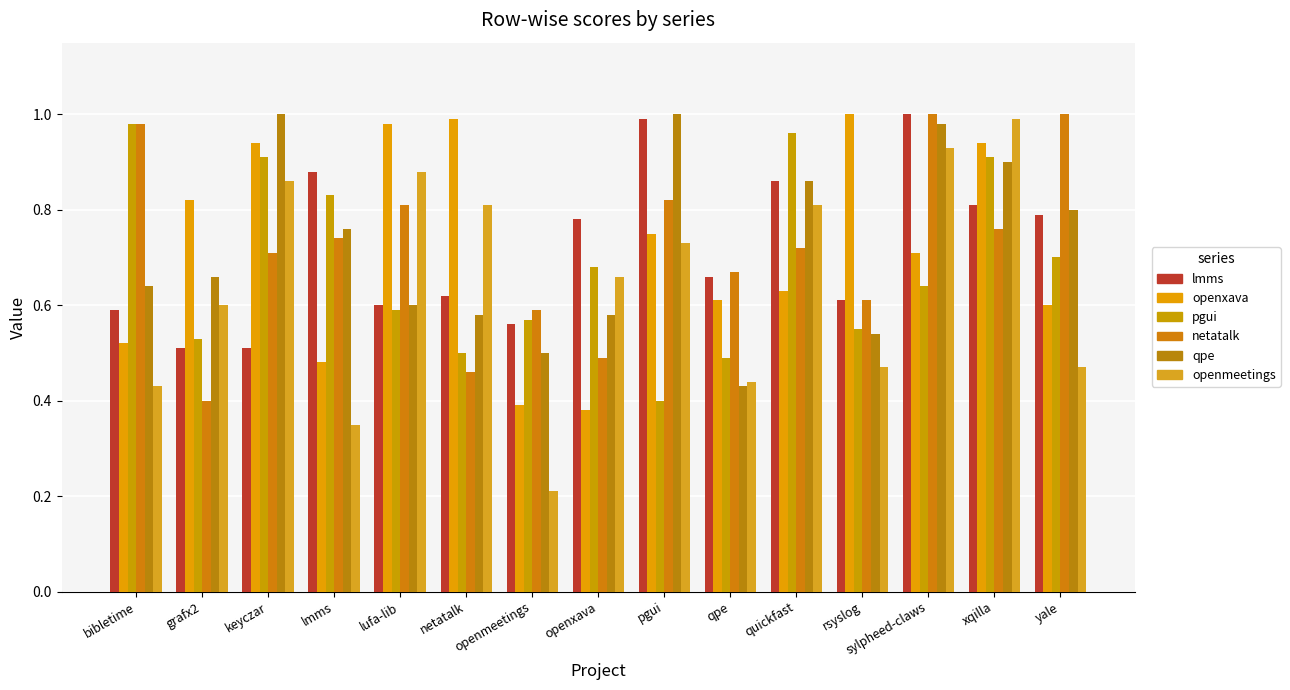

The value of openmeetings.csv at qpe is 0.7. True or false?

False